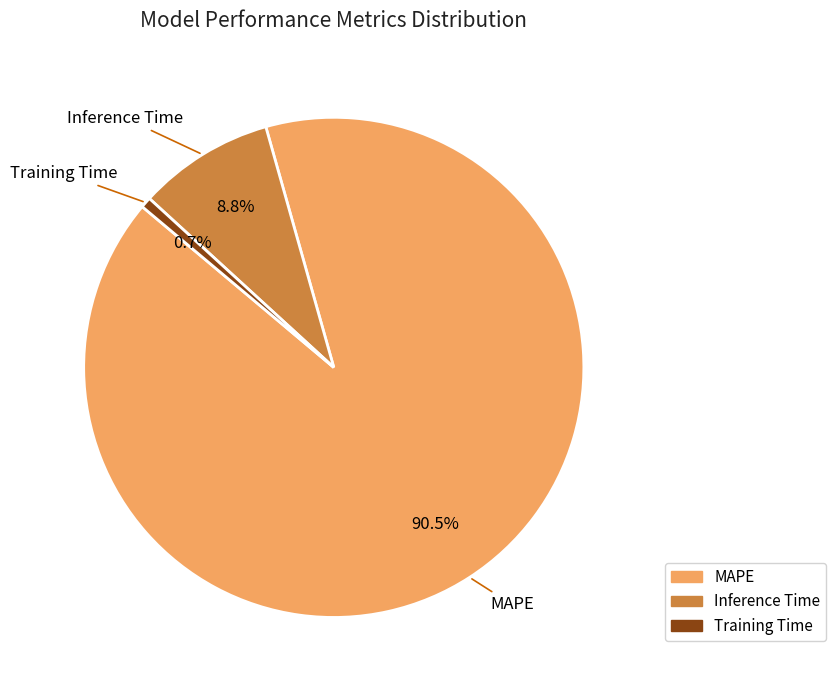

Rank the categories by value from highest to lowest.

MAPE, Inference Time, Training Time